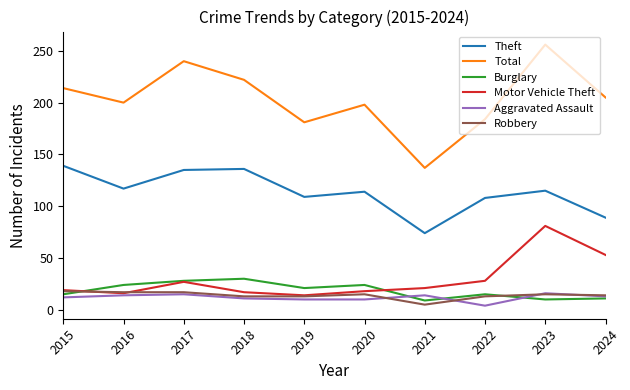

What is the smallest value displayed?

4